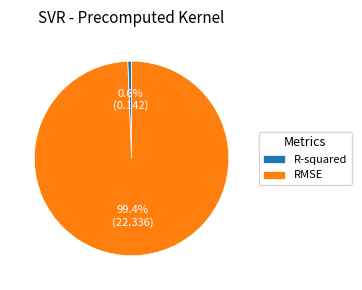

Which has a higher value, RMSE or R-squared?

RMSE